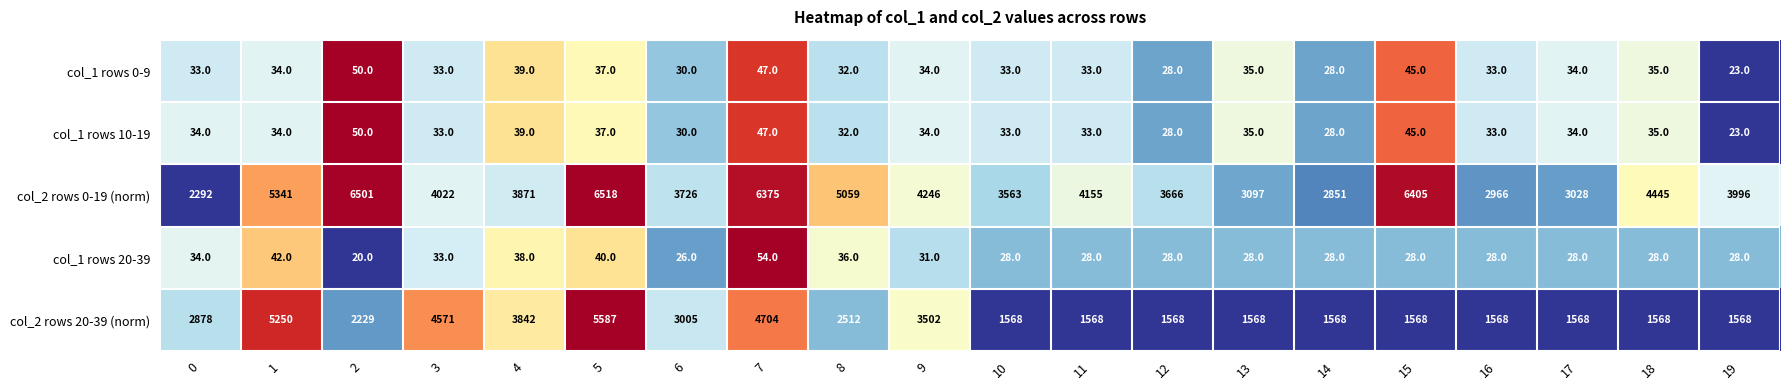

Count the number of categories in the chart.

20